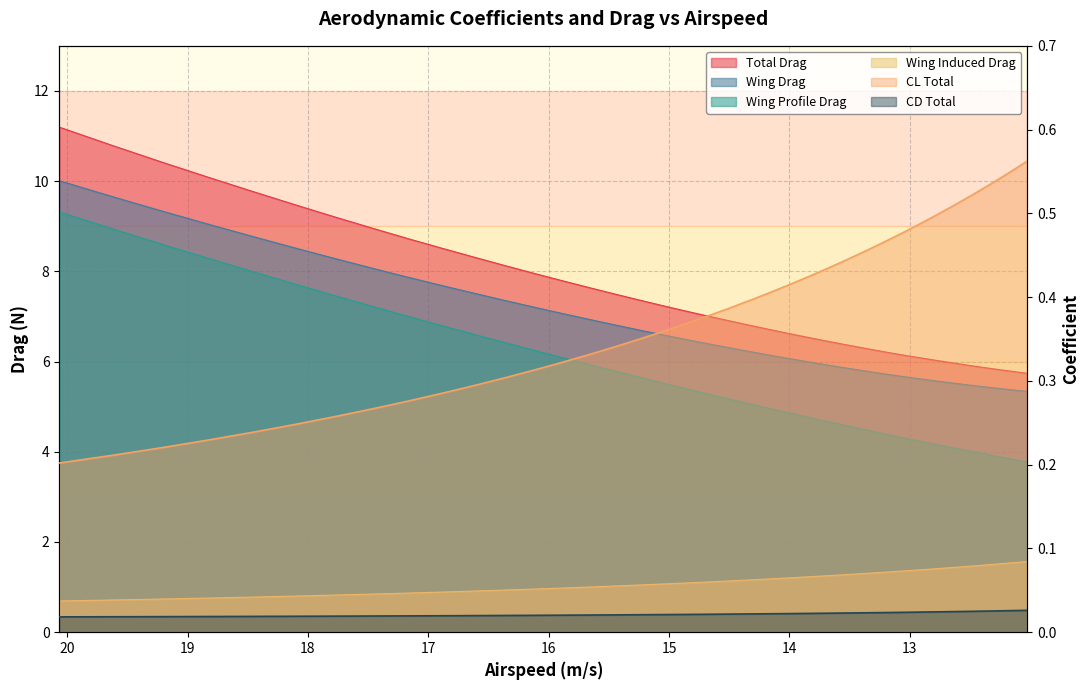

Which series has the largest total across all categories?

Total Drag